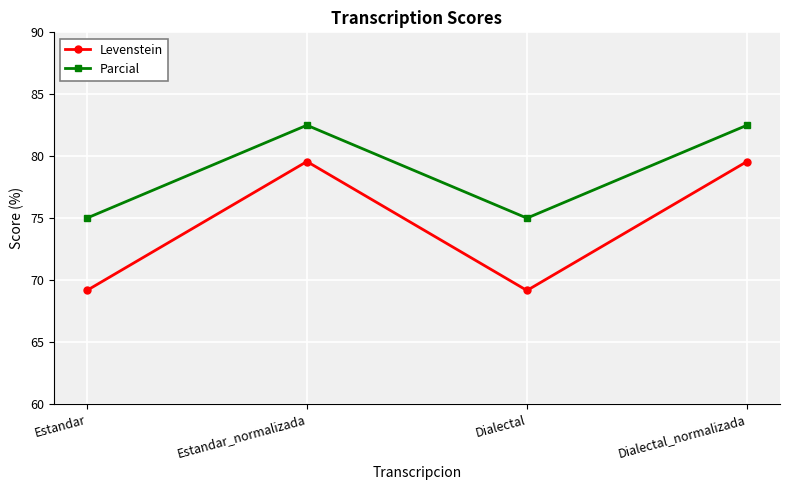

Which series has the widest spread of values?

Levenstein